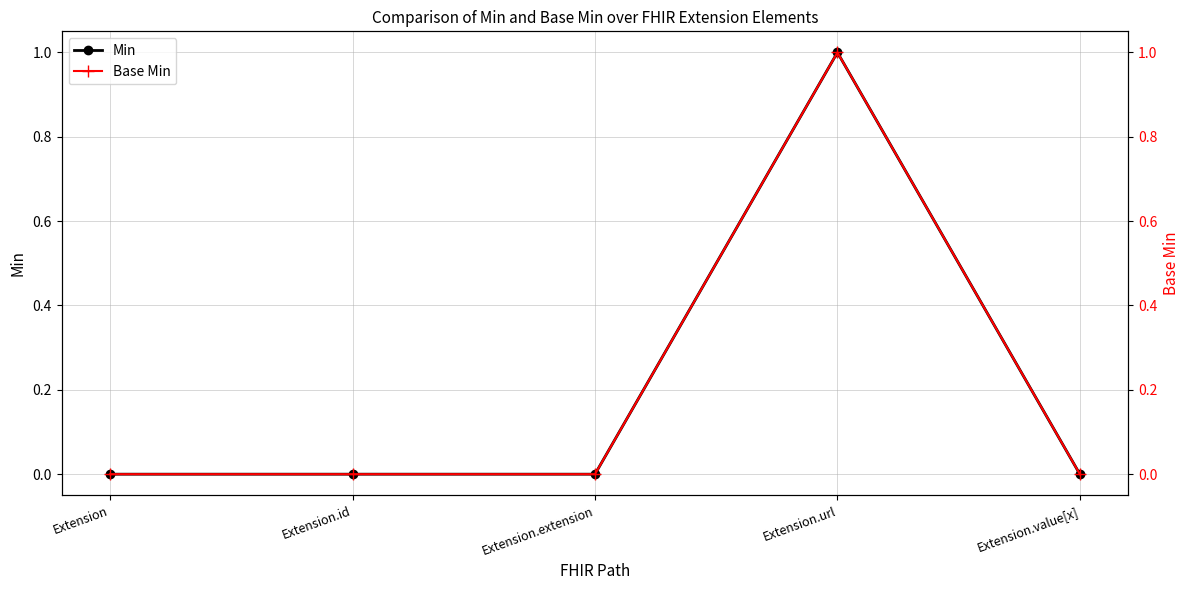

How many values in the Base Min series exceed 0?

1